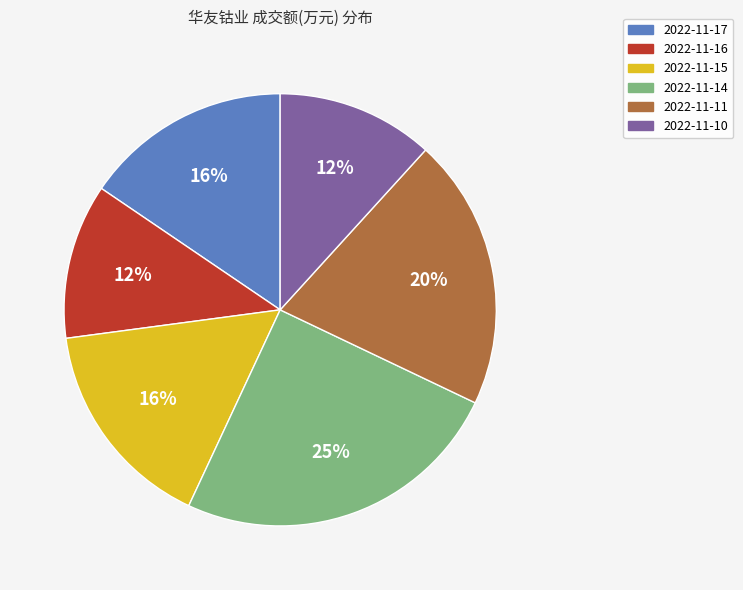

To the nearest percent, what is the difference between the 2022-11-10 and 2022-11-14 slice percentages?

13%